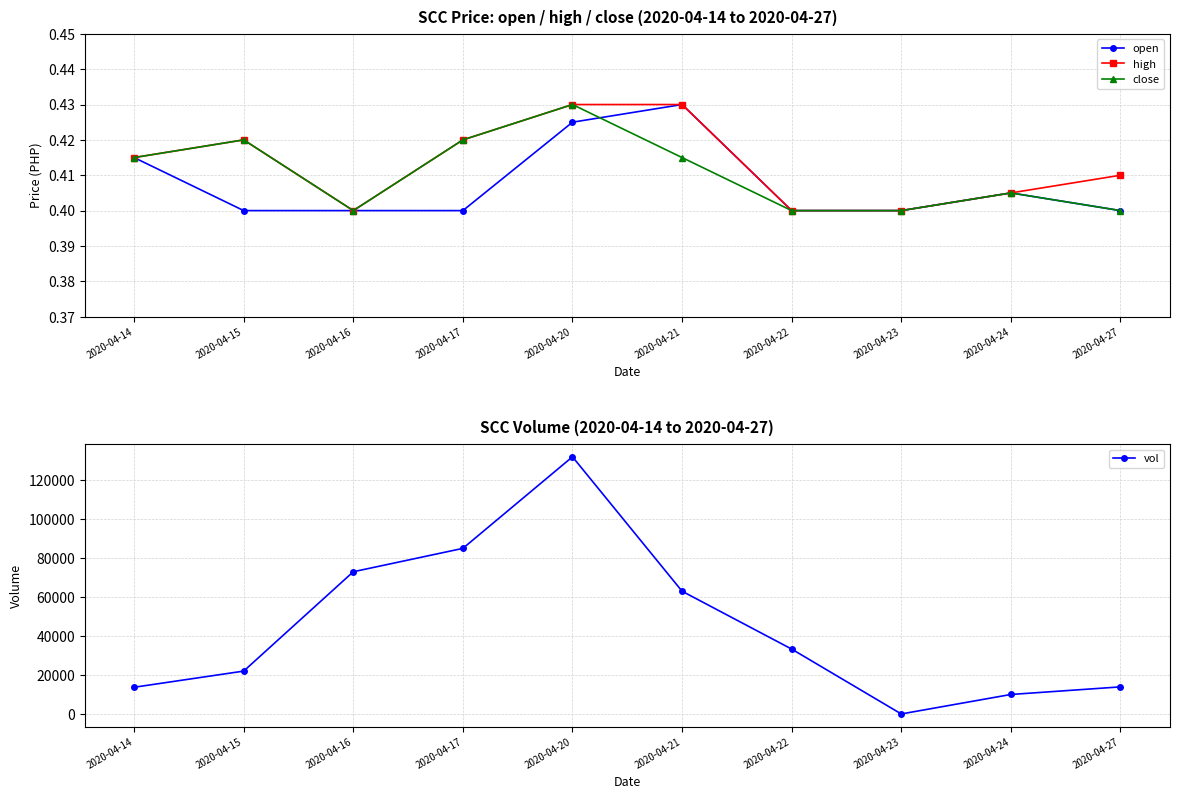

How many lines are shown in the chart?

4